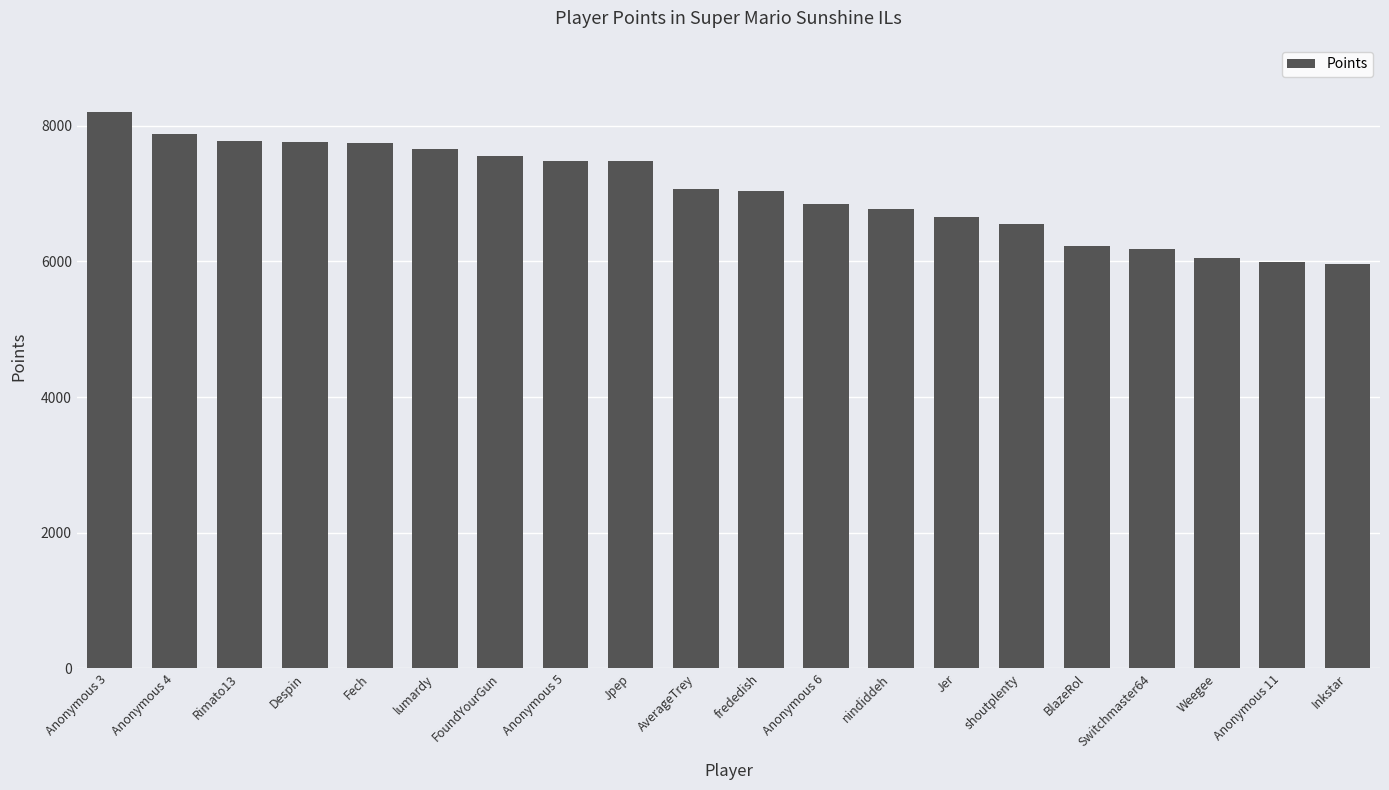

Where does the data first go above 7063?

Anonymous 3